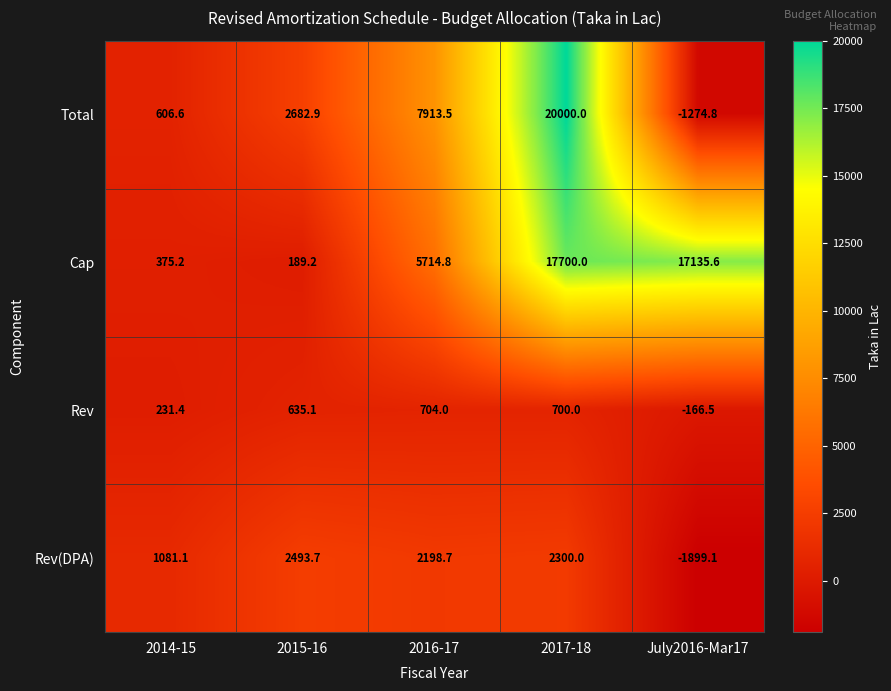

At which label does Rev first exceed 635?

2015-16